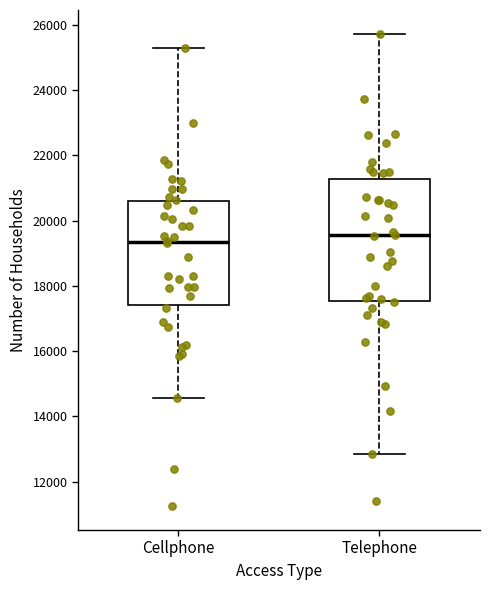

Reading left to right, read every box against the y-axis: the position of its median line, the range the box covers, and the ends of its whiskers. The values are not printed on the chart, so give them approximately, as read against the axis.

Cellphone: median 19400, box 17400 to 20600, whiskers 14600 to 25400
Telephone: median 19600, box 17600 to 21200, whiskers 12800 to 25800